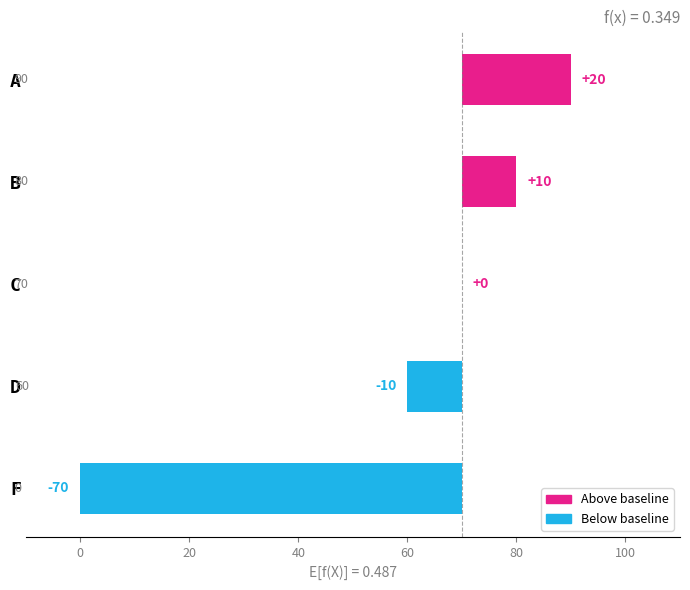

True or false: the data shows -107 at F.

False